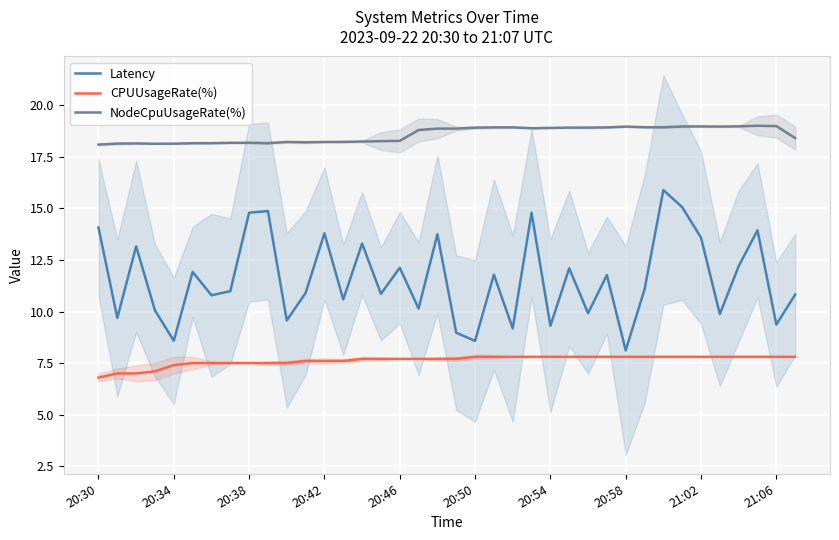

What is the smallest value displayed?

6.8